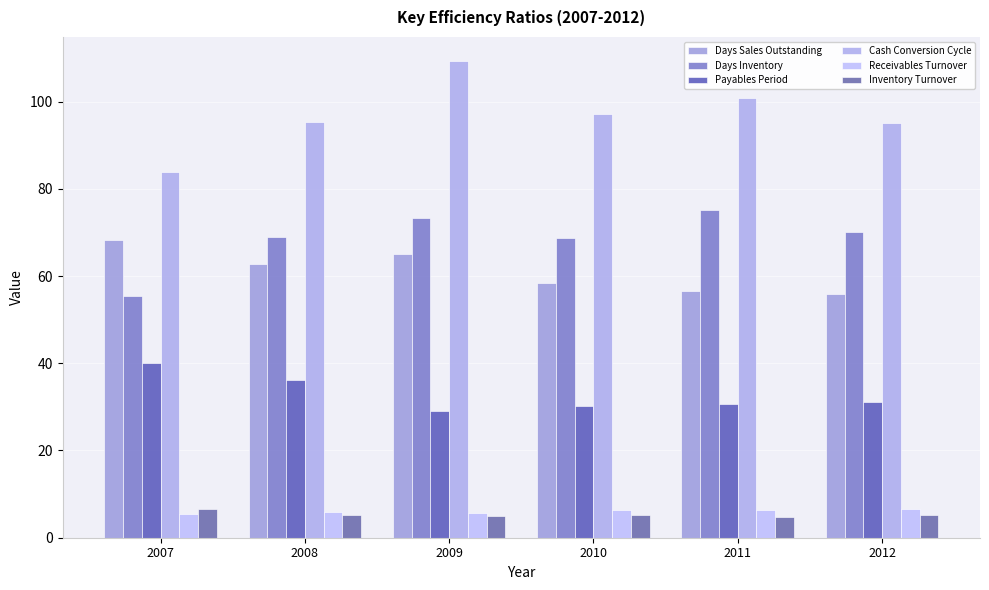

Read the Inventory Turnover value at 2012.

5.2